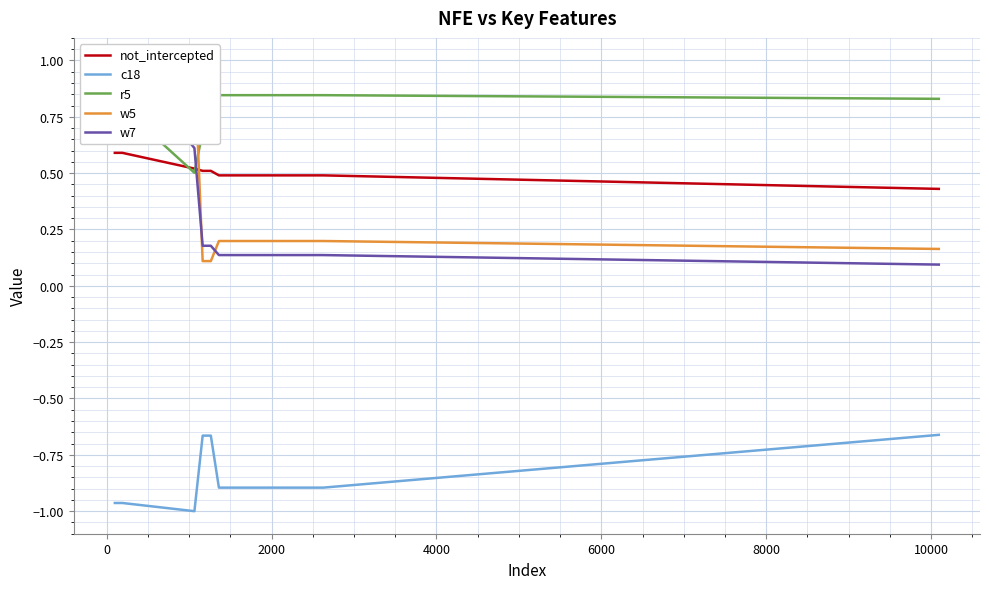

In r5, how many points are lower than both neighbors (excluding endpoints)?

1